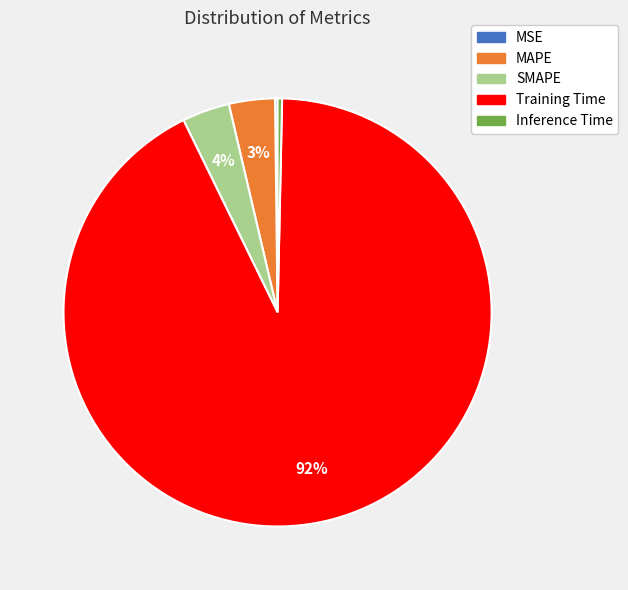

To the nearest percent, what percentage of the pie is MAPE?

3%